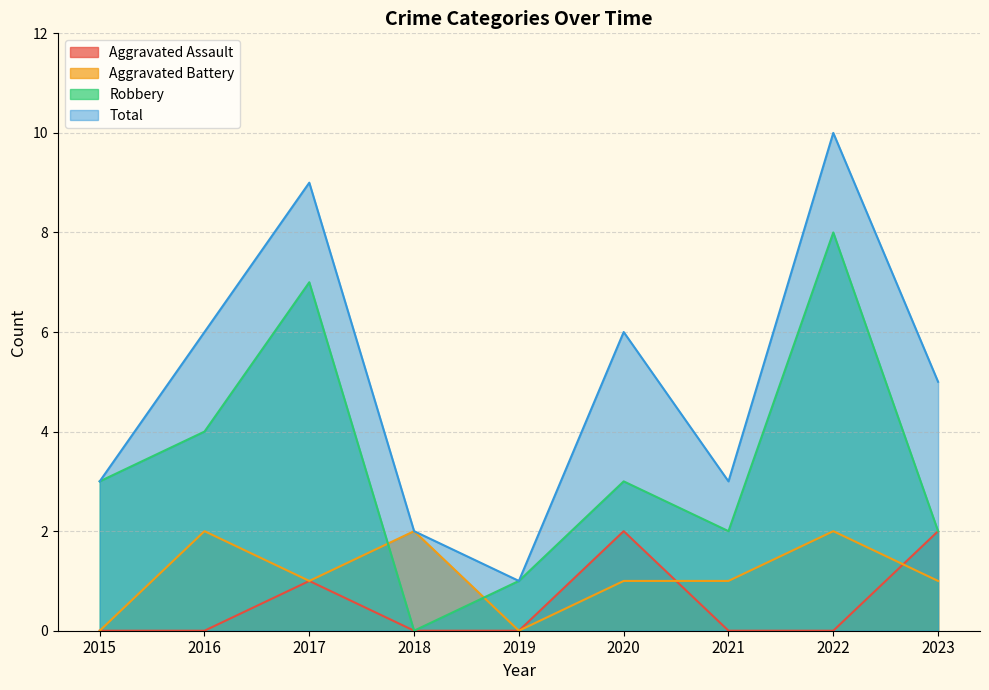

How many values in Robbery are above zero?

8